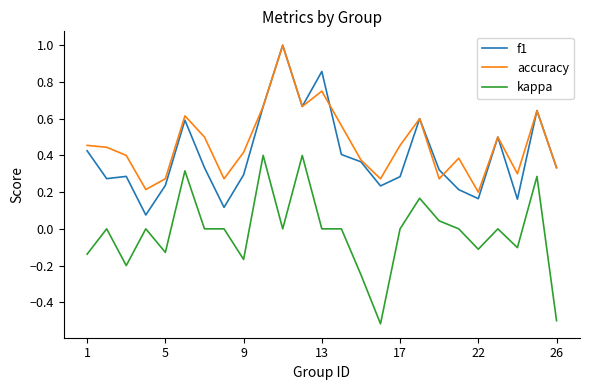

True or false: kappa and f1 intersect in this chart.

False